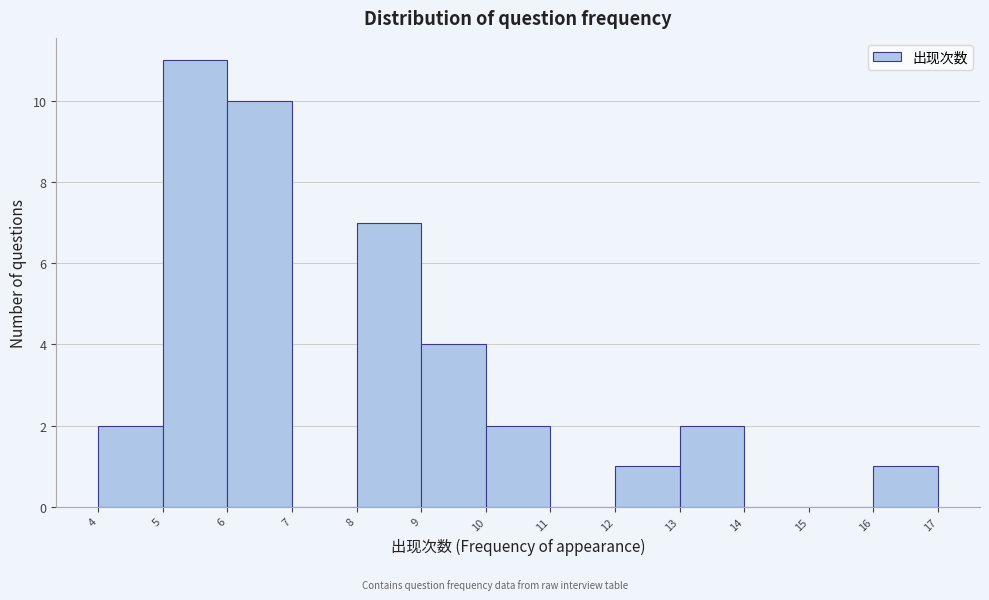

How tall is the bar that spans 5 to 6 on the x-axis? The values are not printed on the chart, so give them approximately, as read against the axis.

11